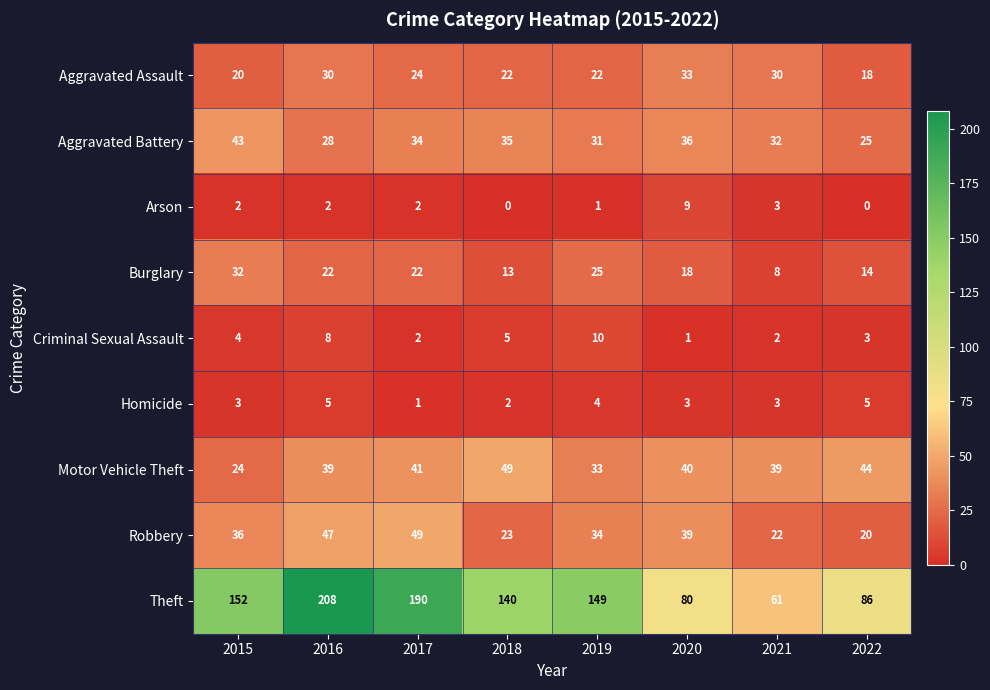

True or false: Theft has a value of 140 at 2020.

False